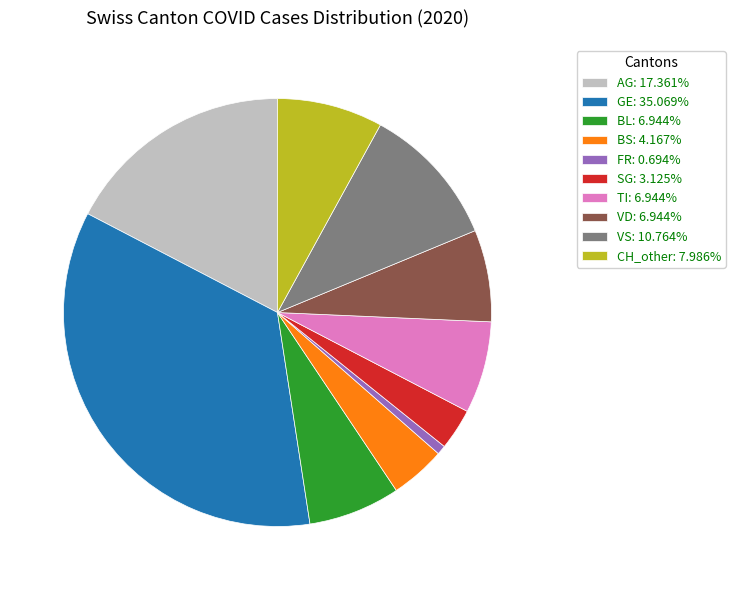

Do FR: 0.694% and BS: 4.167% together represent more than half of the pie?

No